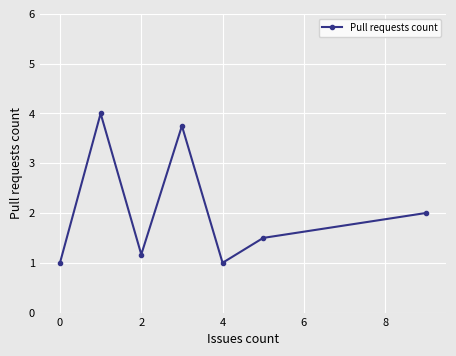

What is the smallest value displayed?

1.0